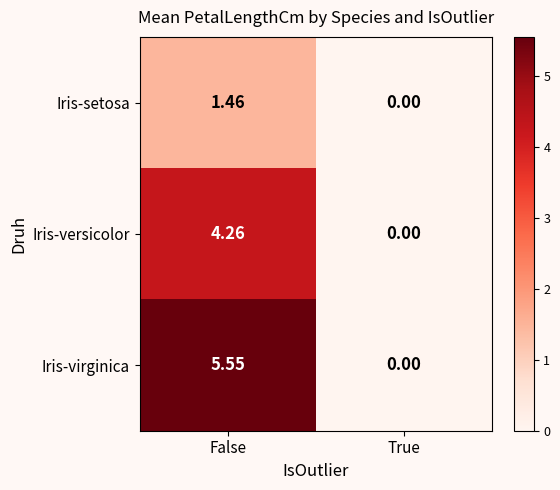

How many values in the Iris-virginica series are below 5?

1